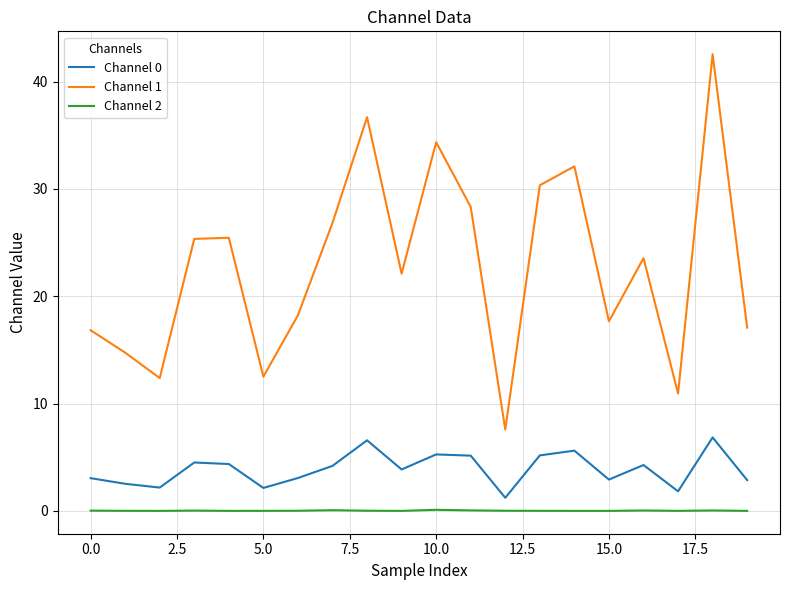

What is the difference between the maximum and minimum values in the Channel 0 series?

5.6